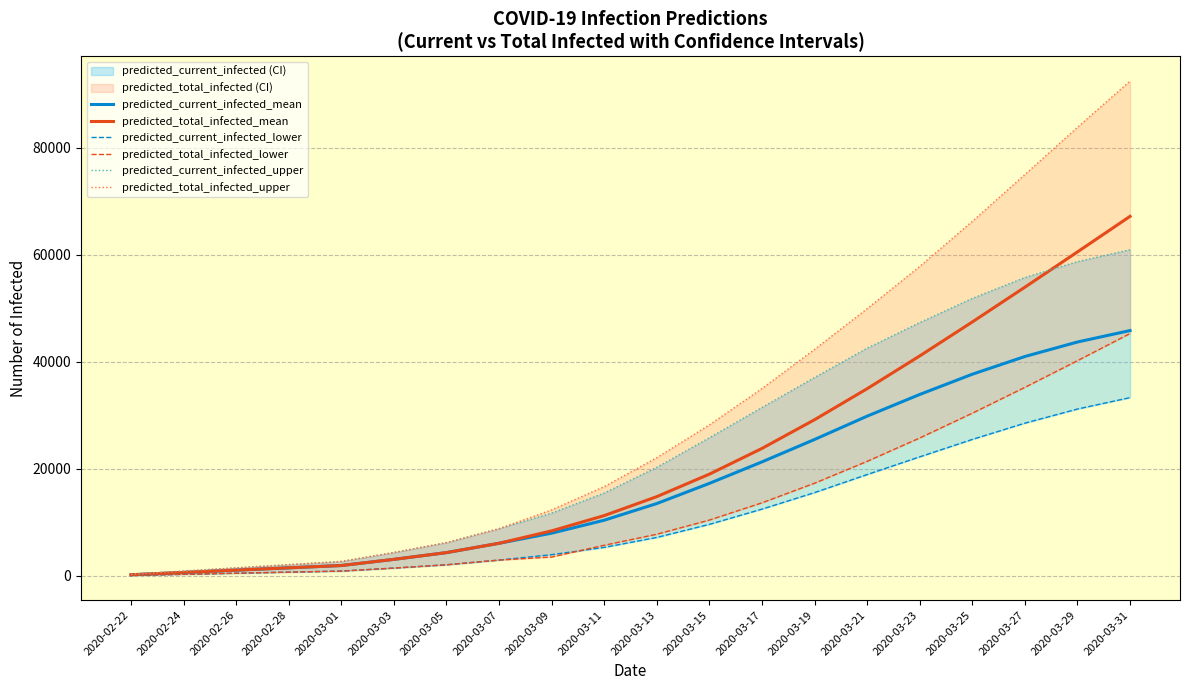

The value of predicted_total_infected_upper at 2020-03-05 is 6221. True or false?

True